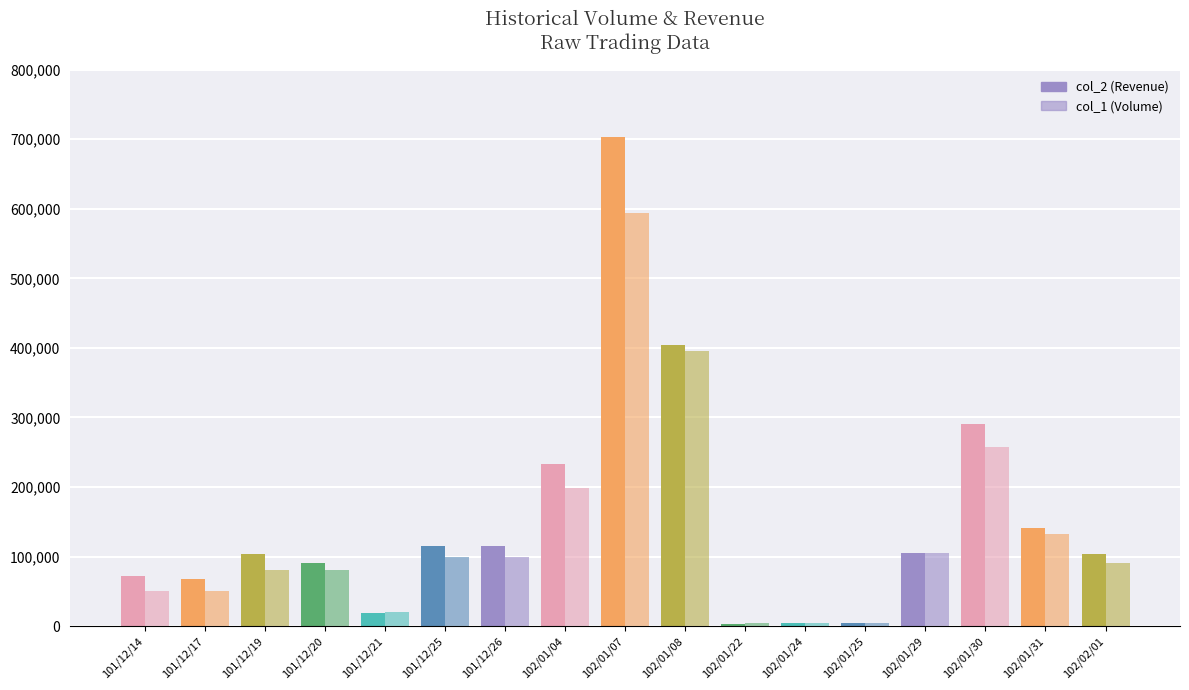

What is the difference between the col_1 (Volume) values at 102/01/08 and 101/12/26?

297000